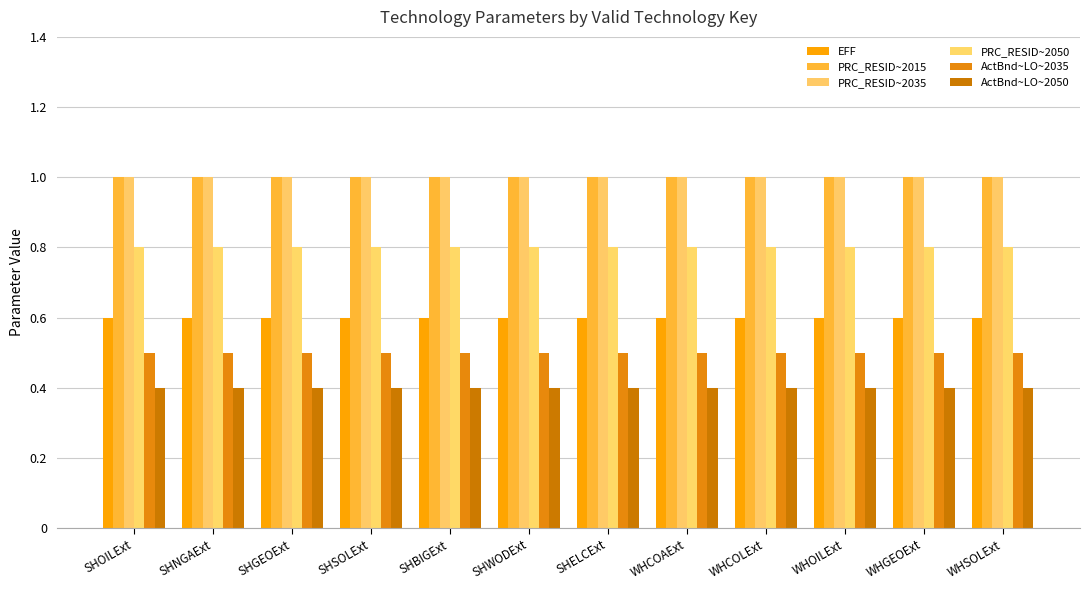

What is the label of the 12th bar from the right?

SHOILExt